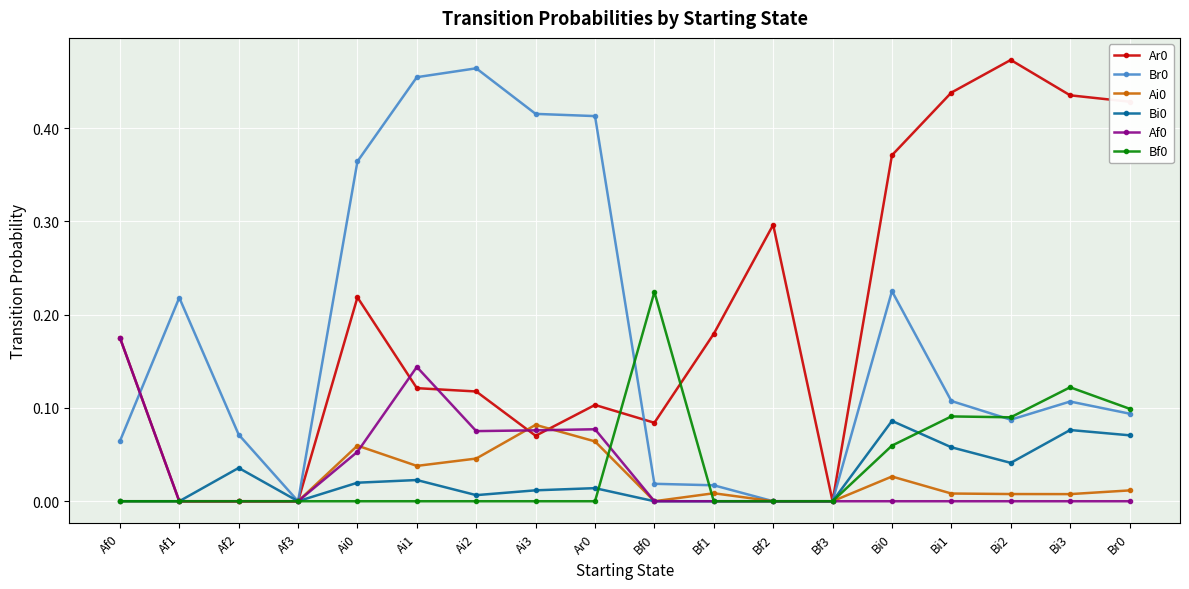

What is the total value across all series at Ai1?

0.8